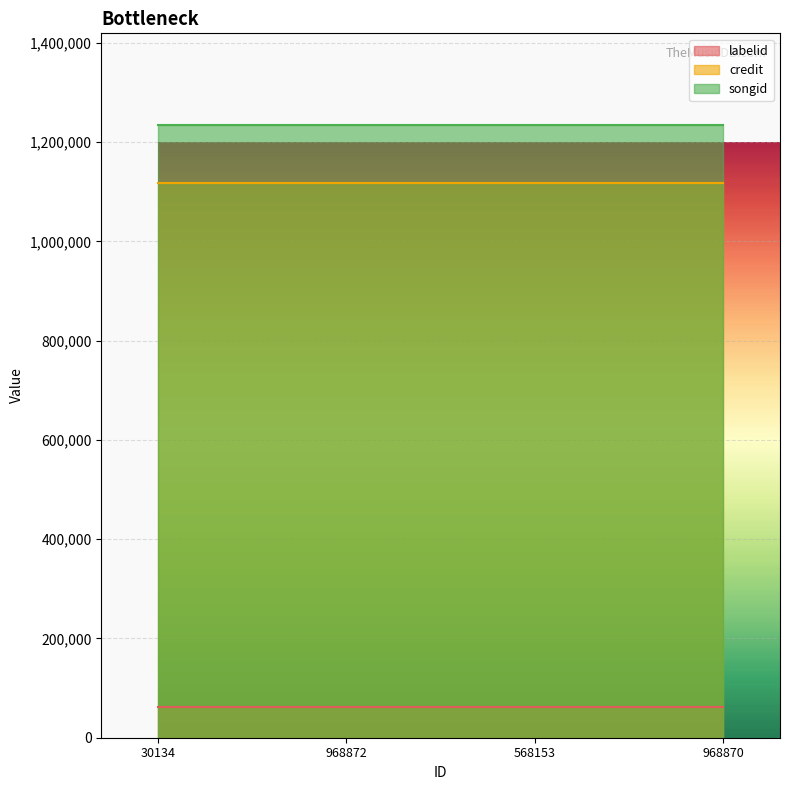

The songid series shows 1637746 at 968872. True or false?

False